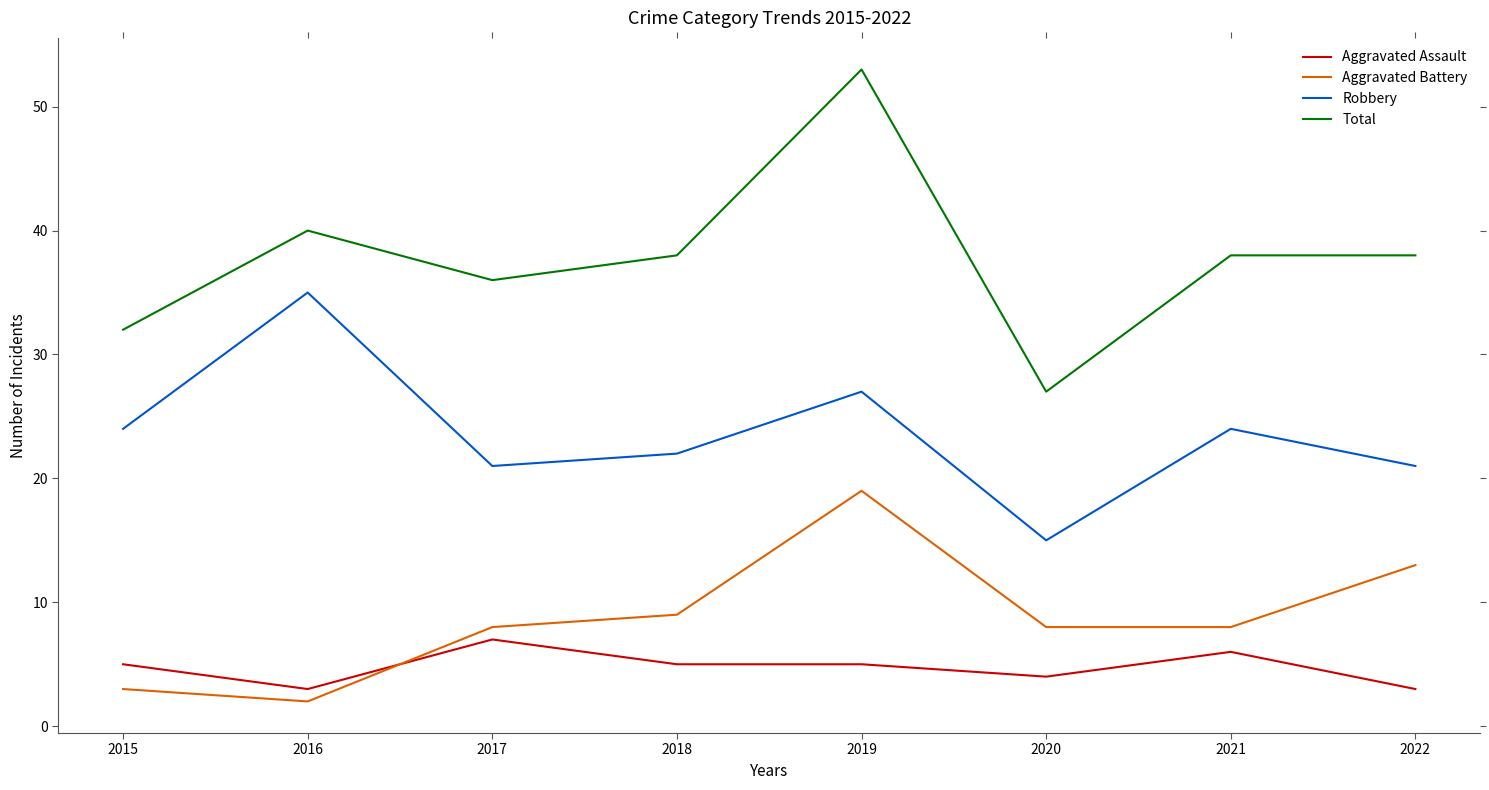

Is the value of Aggravated Assault at 2020 greater than the value of Robbery at 2018?

No